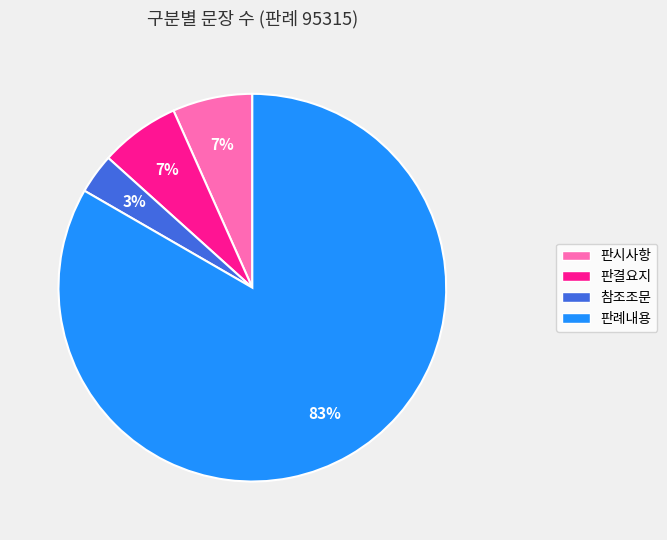

To the nearest percent, what is the difference between the largest and smallest slice percentages?

80%